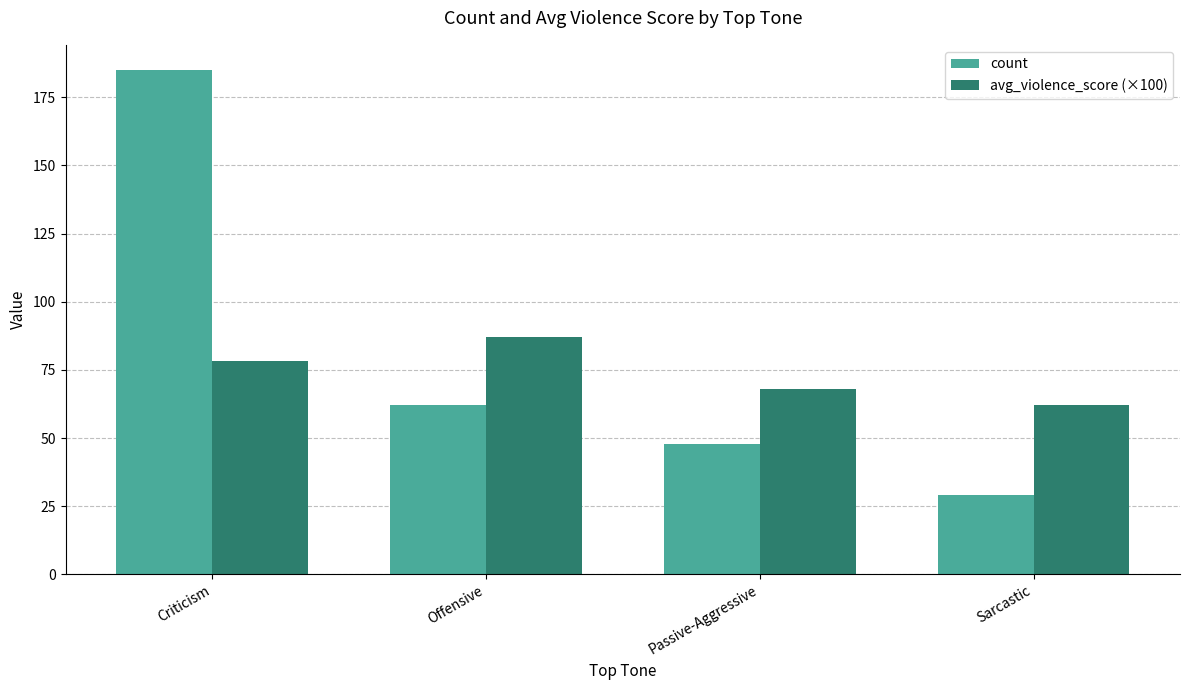

List the labels in order of avg_violence_score (×100) value, largest first.

Offensive, Criticism, Passive-Aggressive, Sarcastic